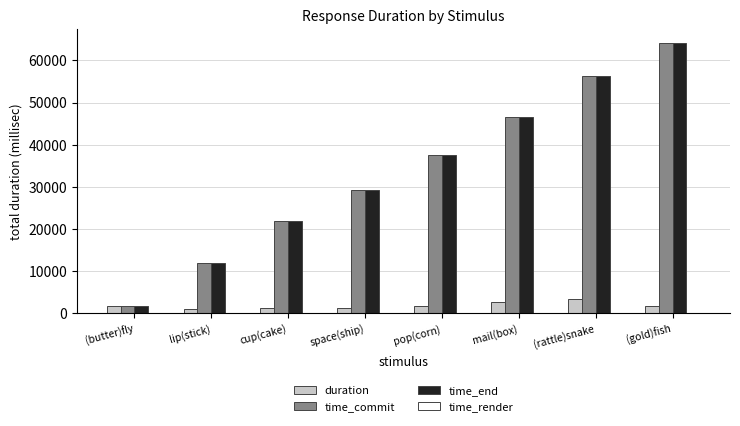

True or false: time_end has a value of 56266.8 at (rattle)snake.

True